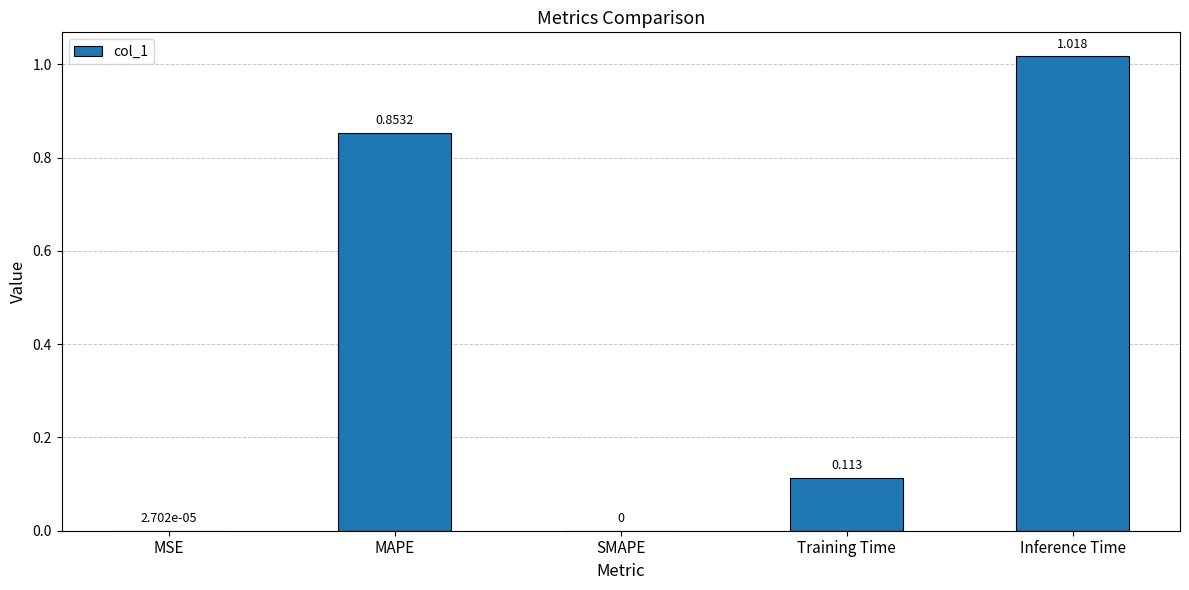

At which category does the chart reach its peak across all series?

Inference Time